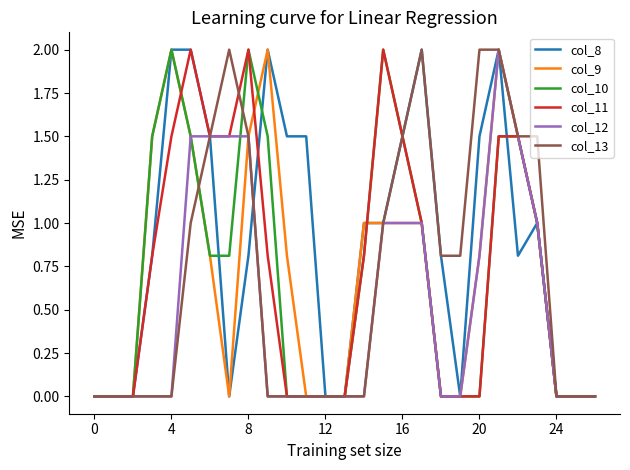

What is the total value across all series at 8?

9.3